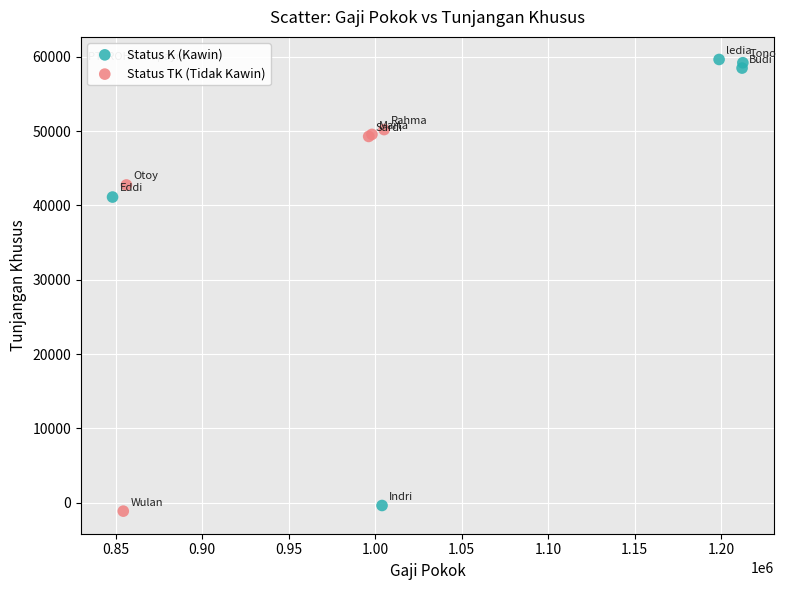

Which series contains the highest Y value?

Status K (Kawin)